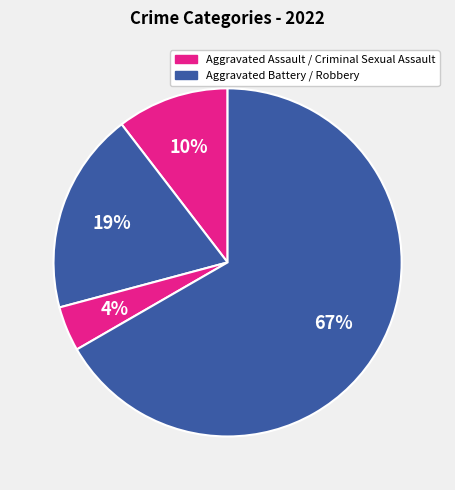

What is the smallest slice in the pie chart?

Criminal Sexual Assault